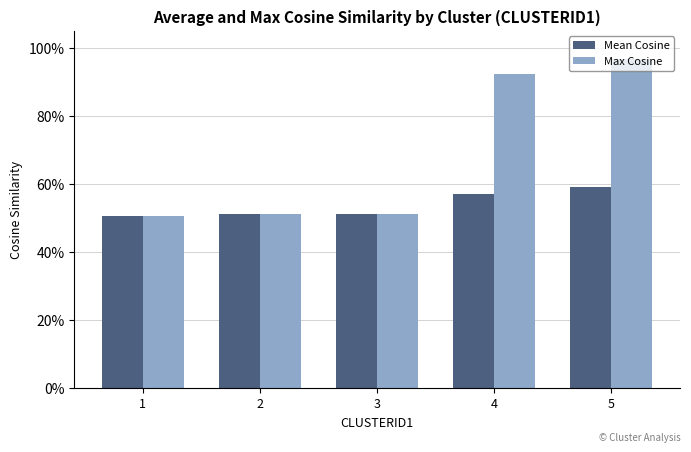

Which series has the largest total across all categories?

Max Cosine